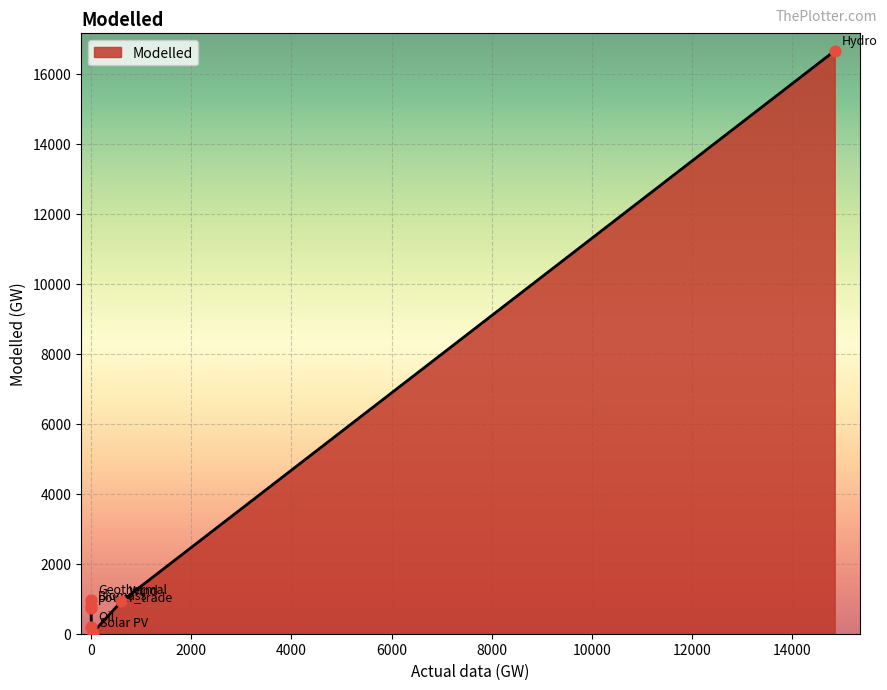

What is the change in value from Biomass to power_trade?

-50.0